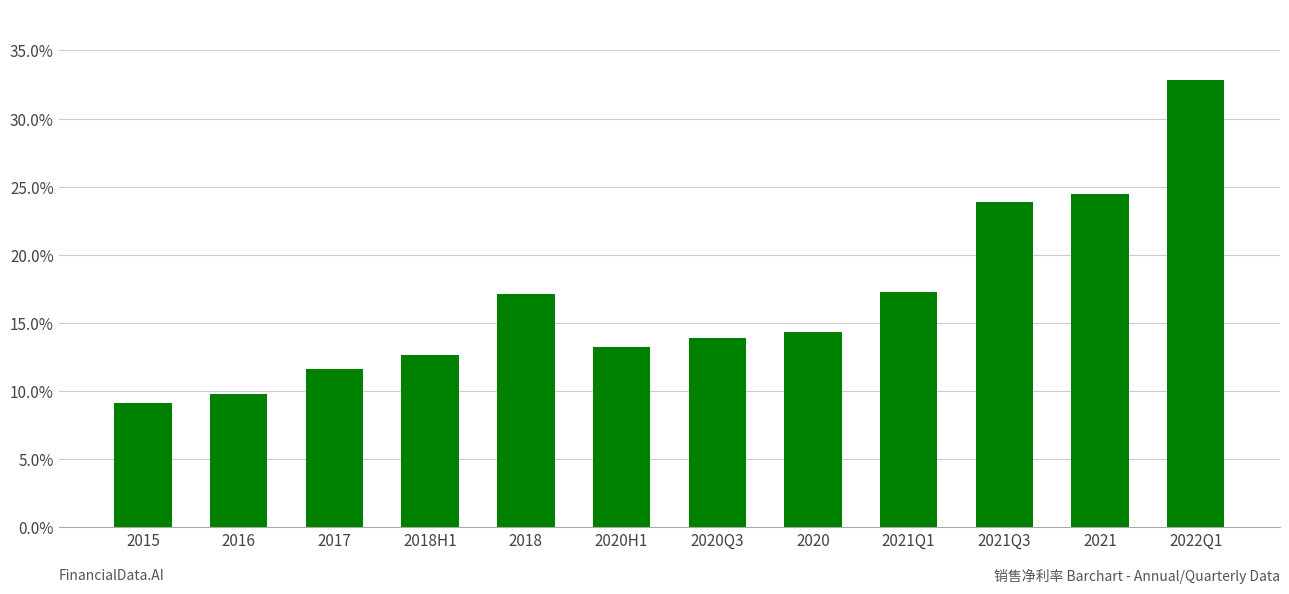

What is the value of the 1st bar from the left?

9.1